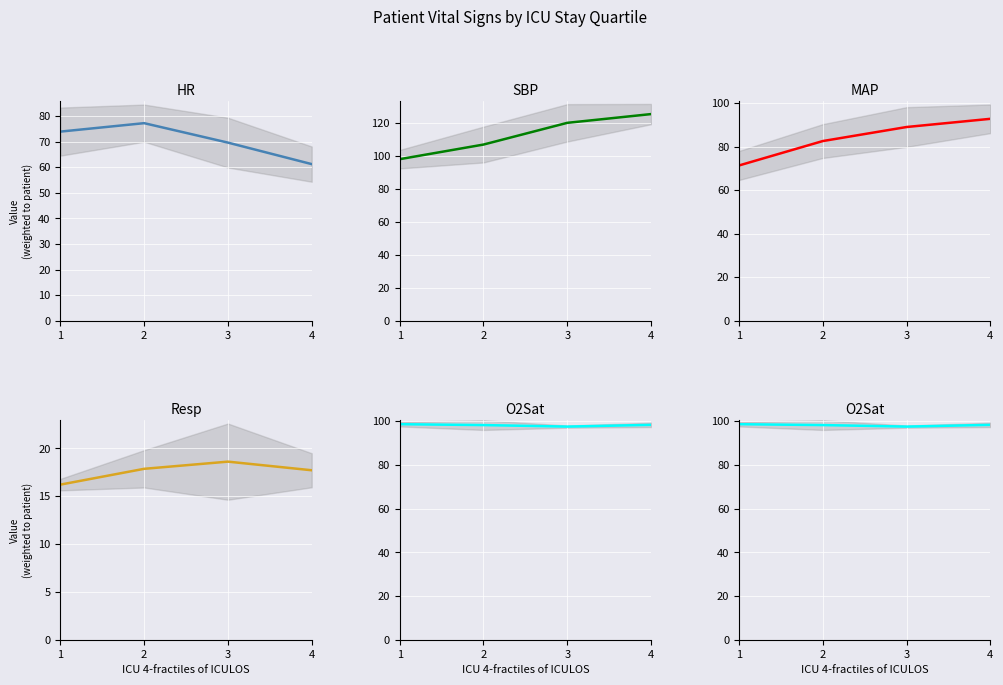

How many data points in Resp are less than 17?

1